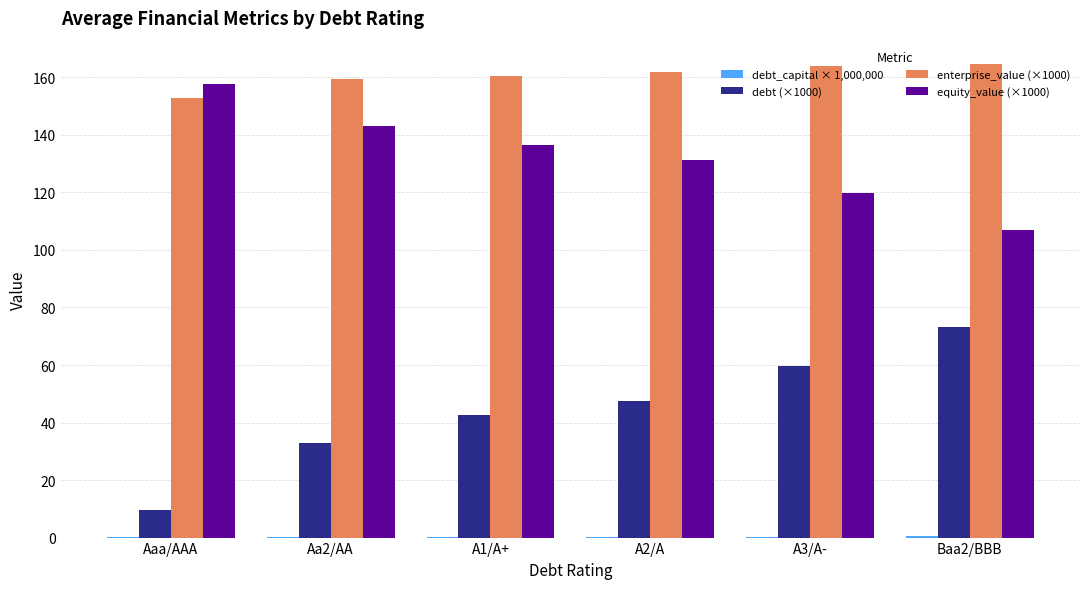

The value of enterprise_value (×1000) at Aaa/AAA is 153.0. True or false?

True